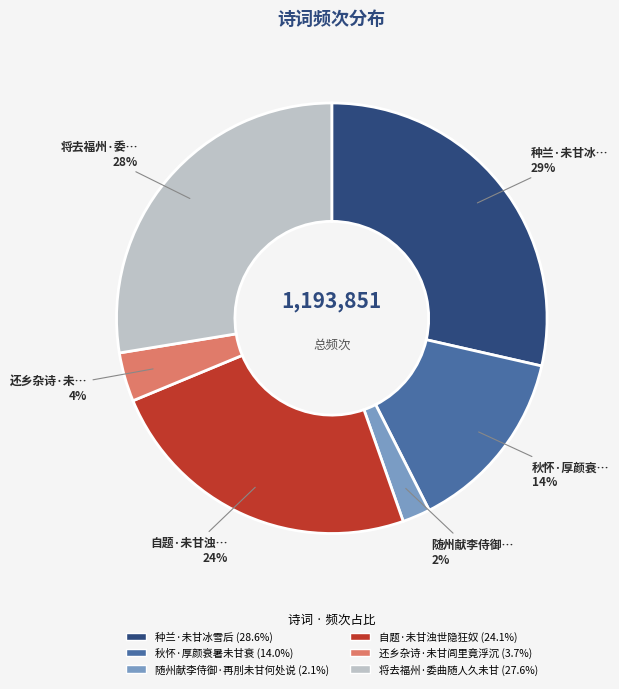

Is 还乡杂诗·未甘闾里竟浮沉 the majority of the pie?

No